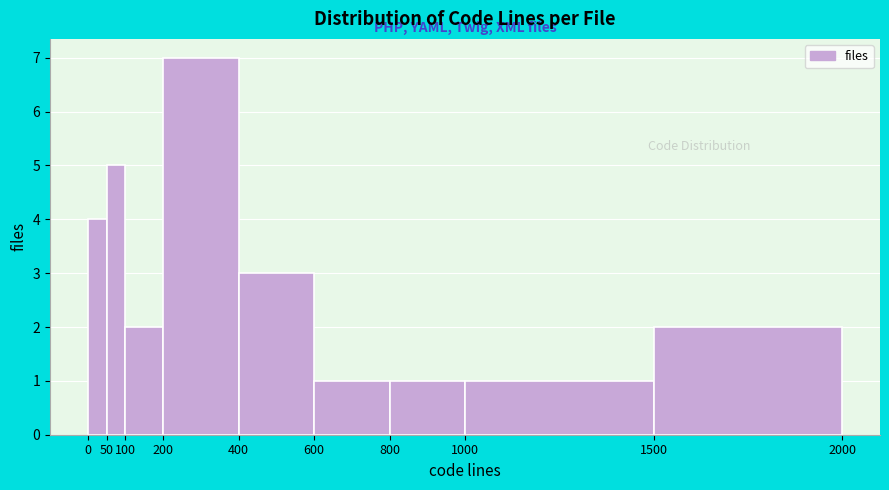

How tall is the bar that spans 600 to 800 on the x-axis? The values are not printed on the chart, so give them approximately, as read against the axis.

1